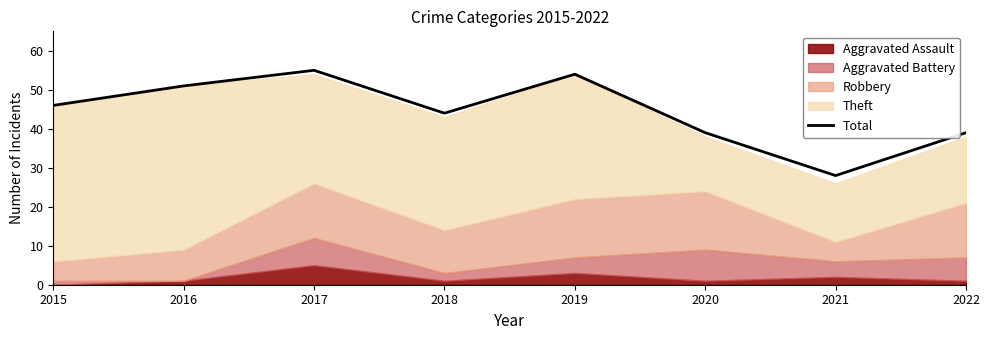

Reading right to left, what are all the values shown in this chart?

39	28	39	54	44	55	51	46